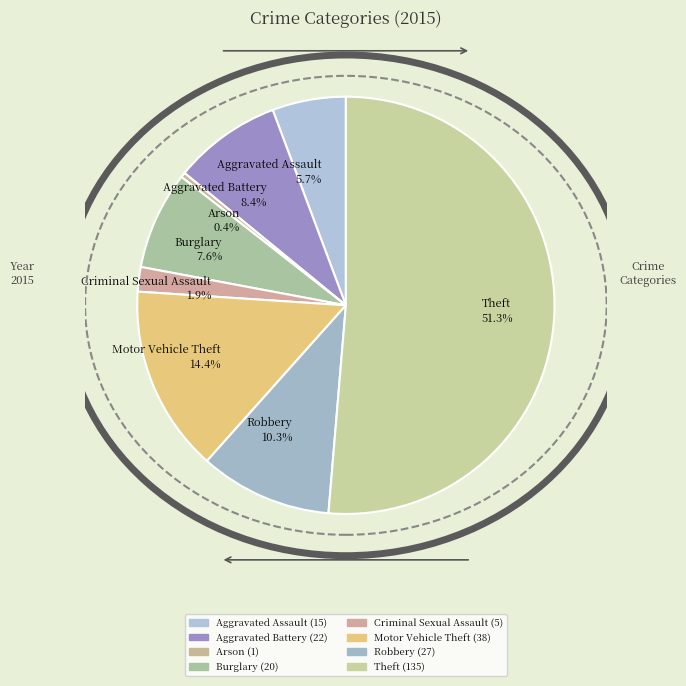

Rank the categories by value from highest to lowest.

Theft, Motor Vehicle Theft, Robbery, Aggravated Battery, Burglary, Aggravated Assault, Criminal Sexual Assault, Arson